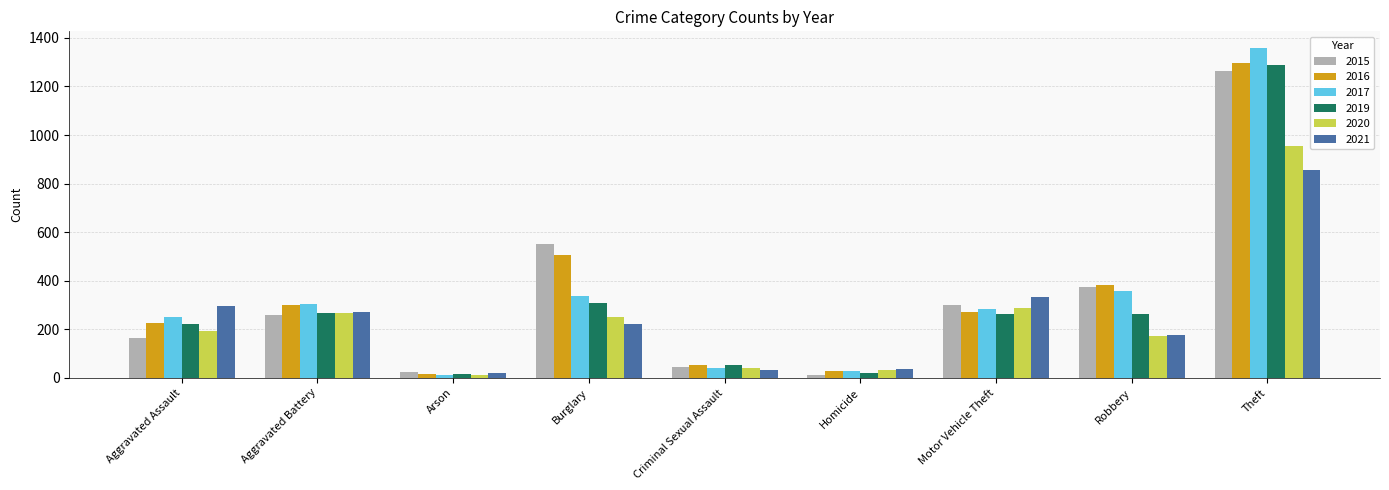

Is it true that 2017 equals 27 at Homicide?

True